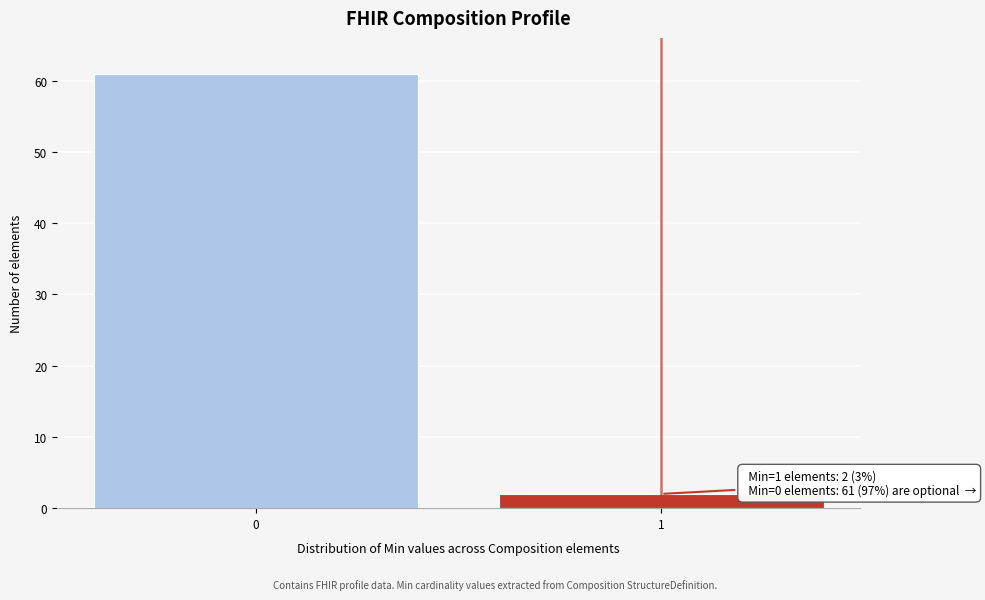

Reading left to right, what are all the values shown in this chart?

0=61	1=2